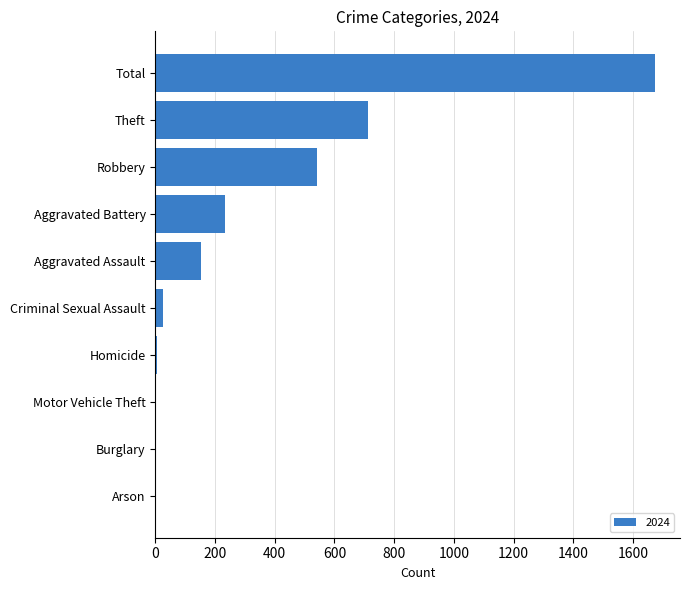

The value at Theft is 207. True or false?

False